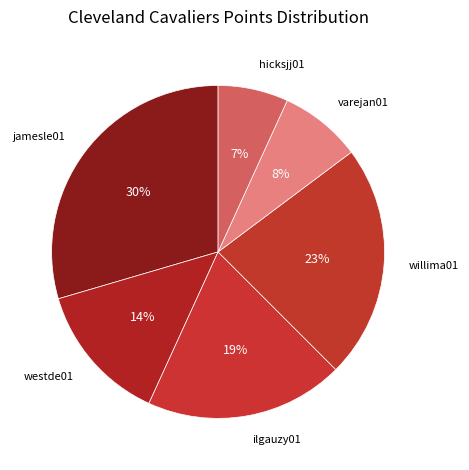

To the nearest percent, what is the combined percentage of westde01 and varejan01?

22%